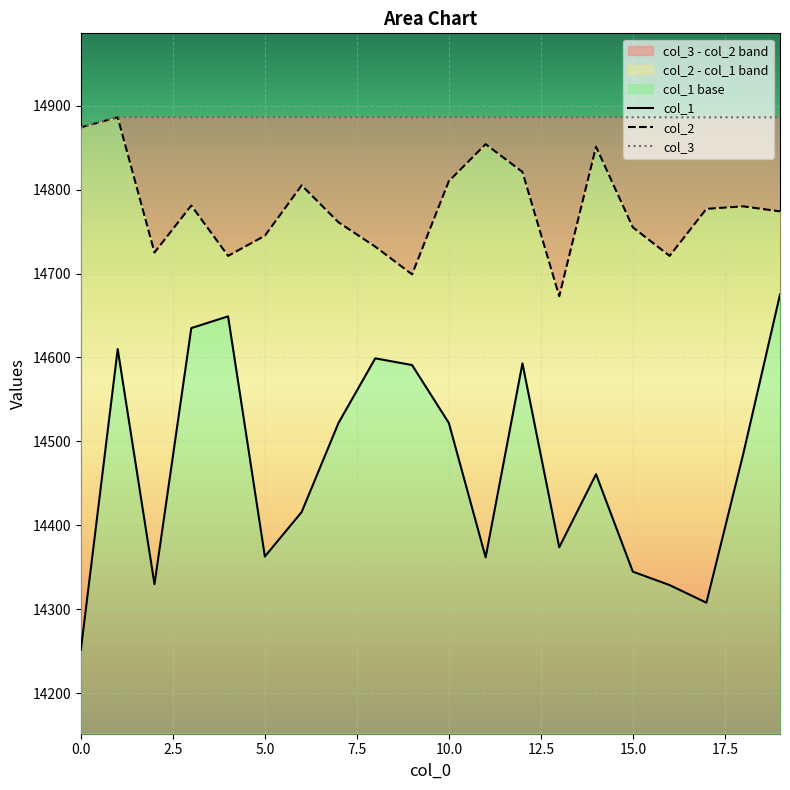

At how many categories does at least one series exceed 14833?

20